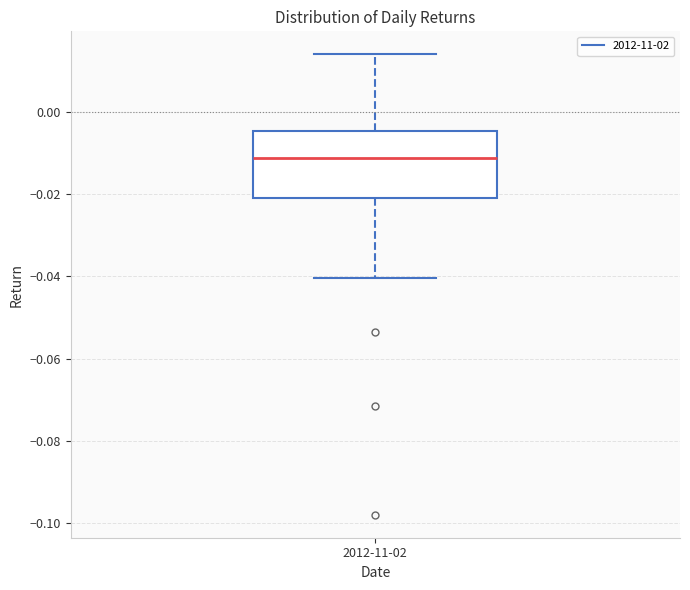

Read this box plot against the y-axis: the position of the median line, the range covered by the box, and the ends of both whiskers. The values are not printed on the chart, so give them approximately, as read against the axis.

median -0.012, box -0.020 to -0.004, whiskers -0.040 to 0.014